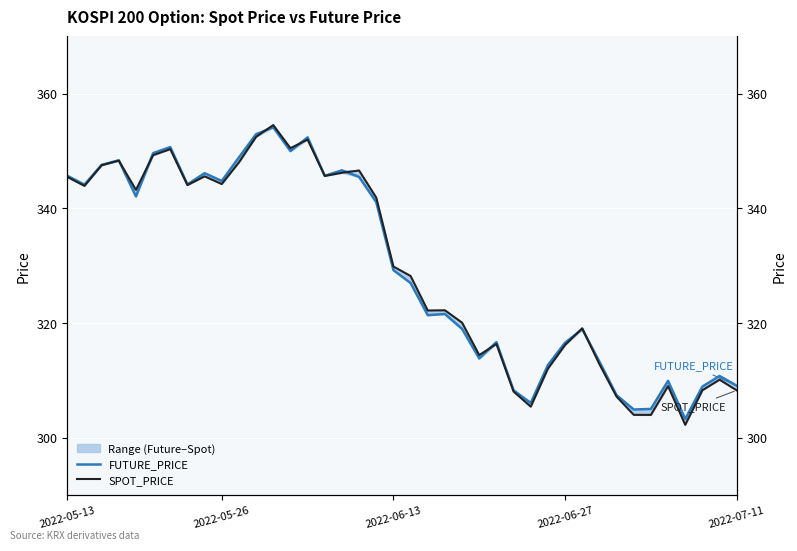

How many intersections are there between SPOT_PRICE and FUTURE_PRICE?

8